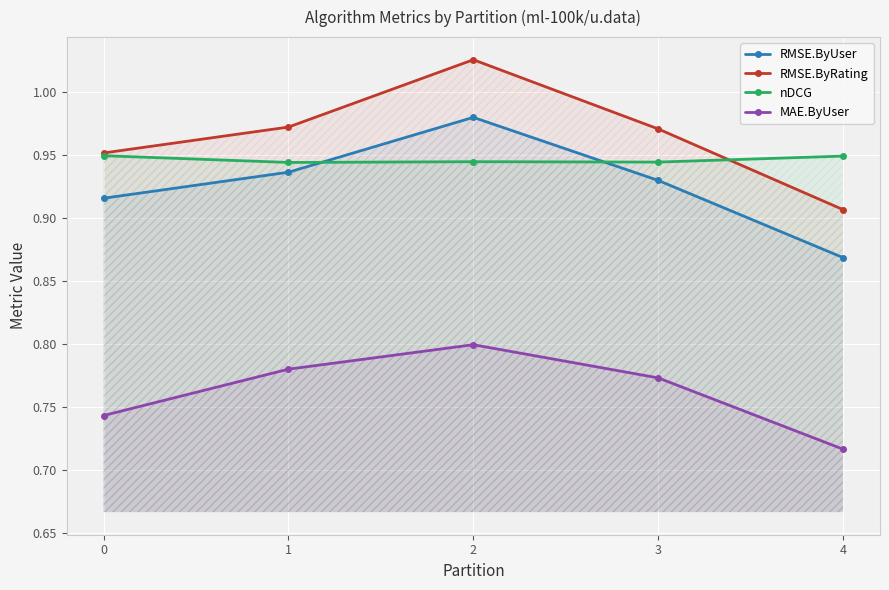

What are all the series names shown in the legend?

RMSE.ByUser, RMSE.ByRating, nDCG, MAE.ByUser